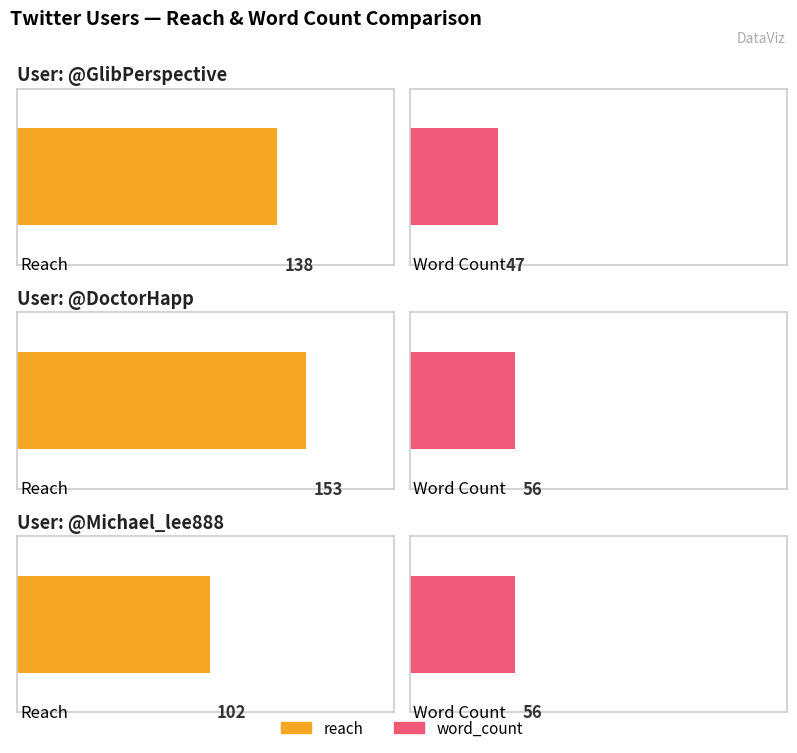

The value of word_count at DoctorHapp is 16. True or false?

False